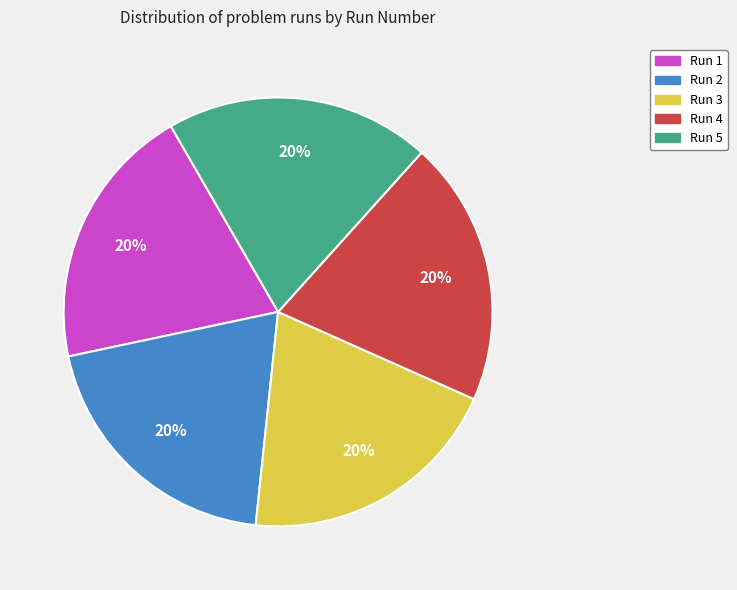

Do Run 1 and Run 5 together represent more than half of the pie?

No